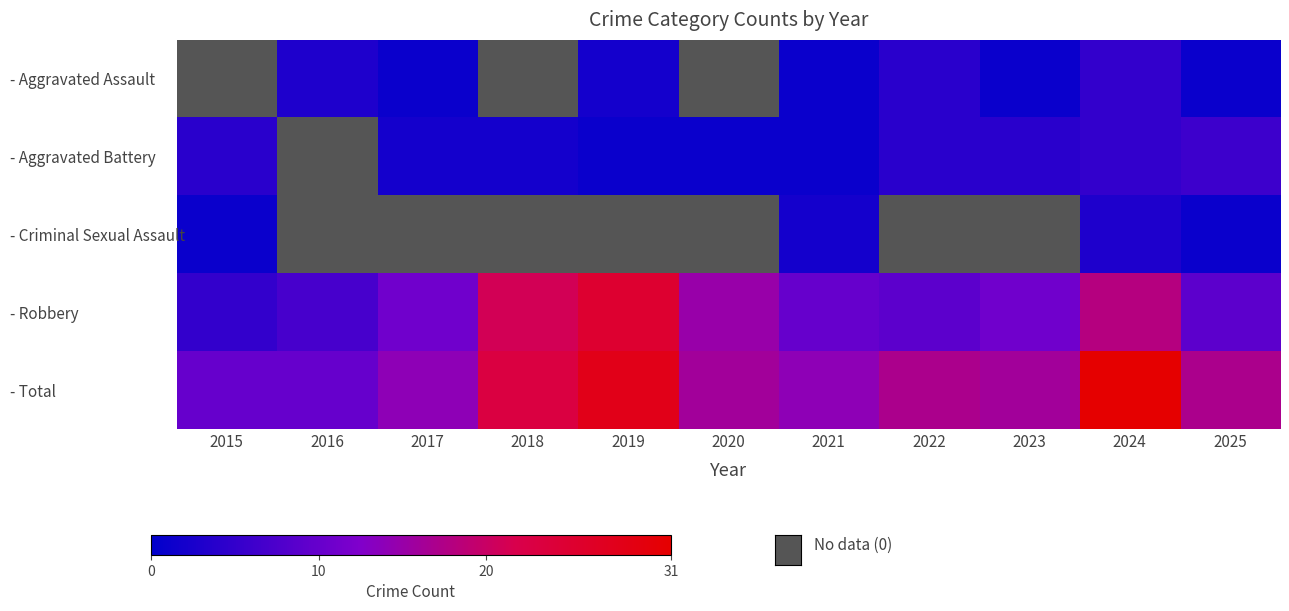

Rank the series by their maximum value, from lowest to highest.

- Criminal Sexual Assault, - Aggravated Assault, - Aggravated Battery, - Robbery, - Total